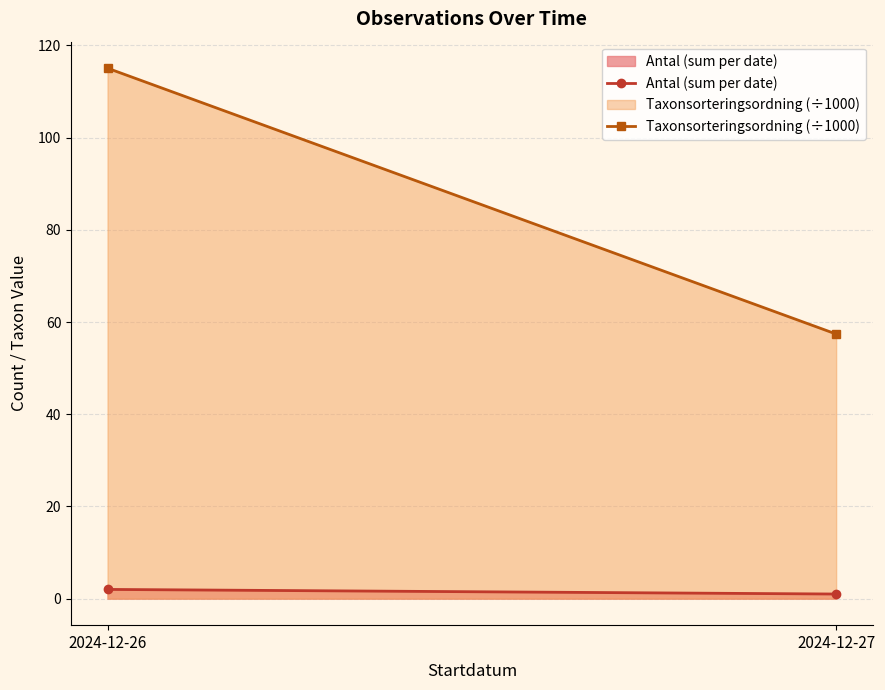

Reading left to right, list all the values displayed in this chart.

Antal (sum per date): 2024-12-26=2.0	2024-12-27=1.0
Taxonsorteringsordning (÷1000): 2024-12-26=115.1	2024-12-27=57.4